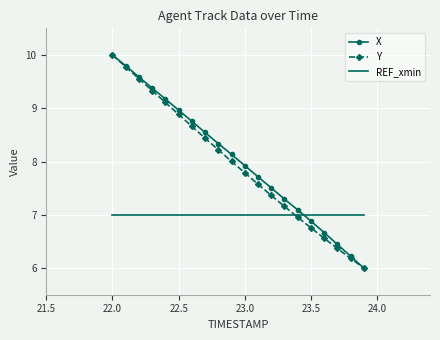

What is the smallest value displayed?

6.0